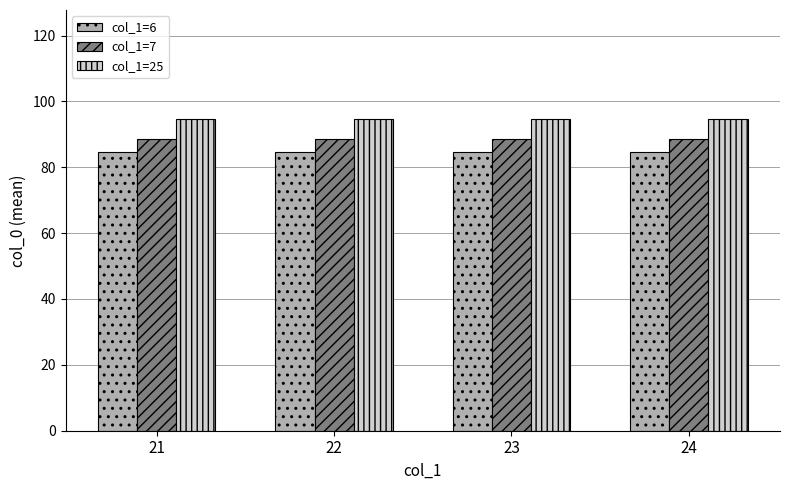

What is the total value across all series at 24?

267.8